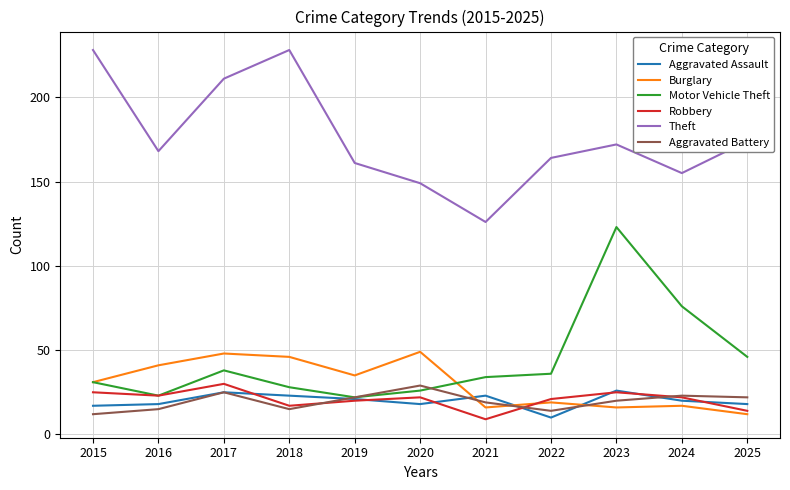

True or false: Aggravated Assault has more than 1 interior local peaks.

True